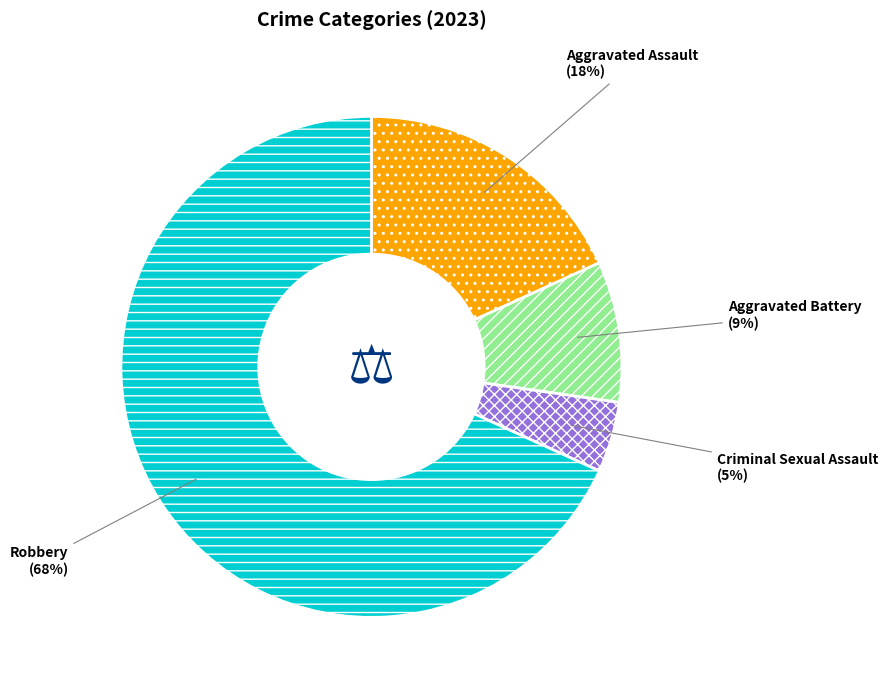

Rank the categories by value from highest to lowest.

Robbery, Aggravated Assault, Aggravated Battery, Criminal Sexual Assault